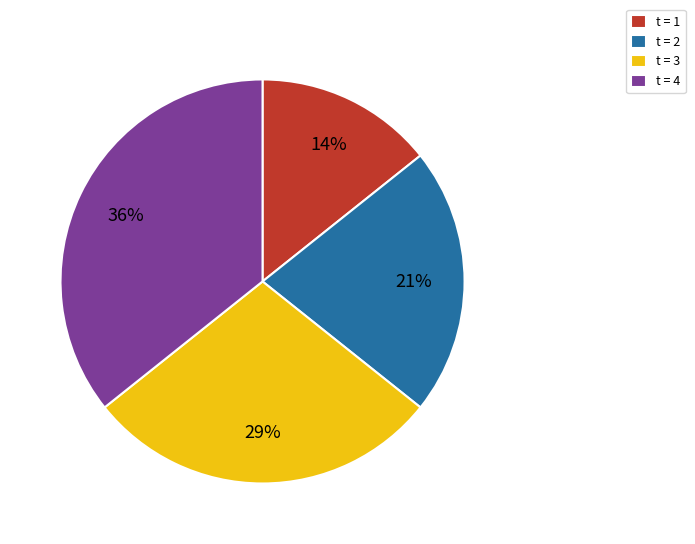

Rank the categories by value from lowest to highest.

t = 1, t = 2, t = 3, t = 4